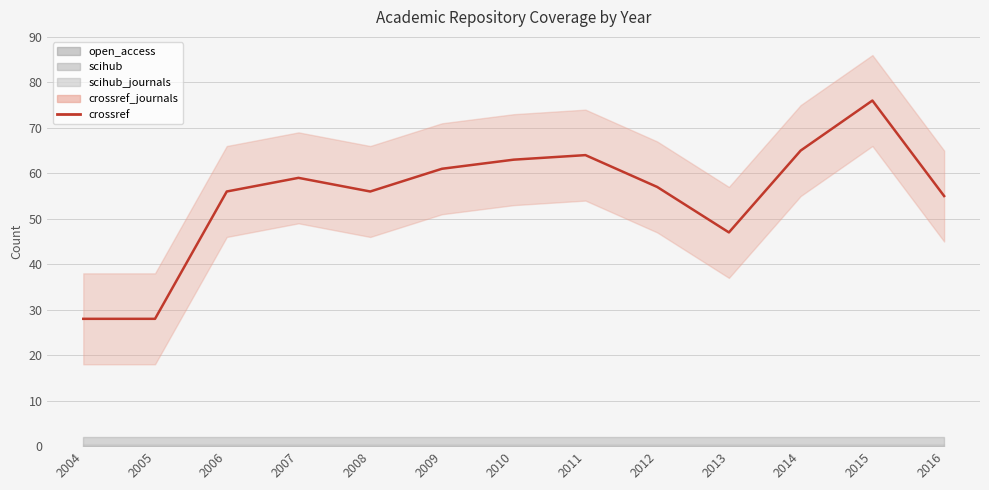

How many lines are shown in the chart?

1